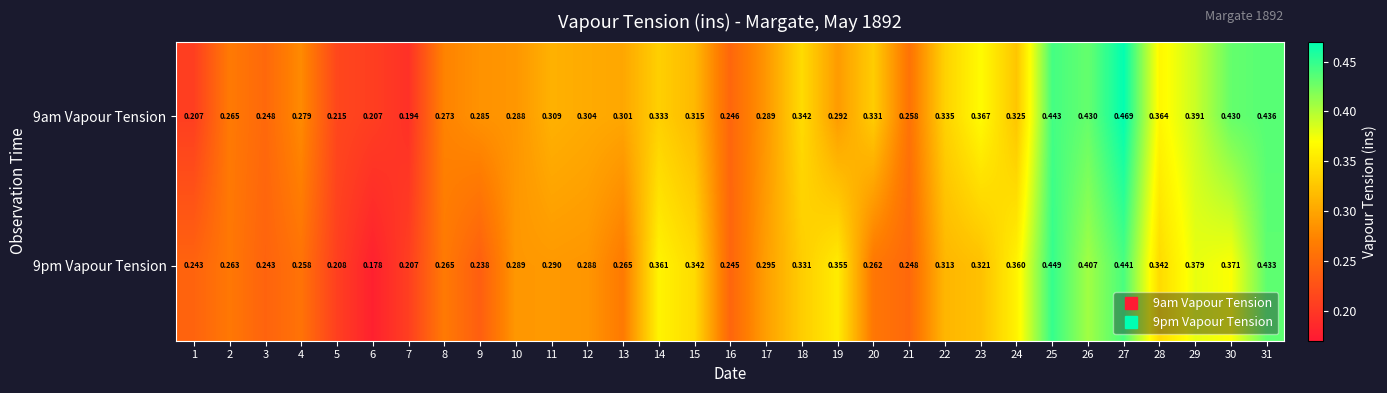

Is the value of 9pm Vapour Tension at 26 greater than the value of 9am Vapour Tension at 13?

Yes